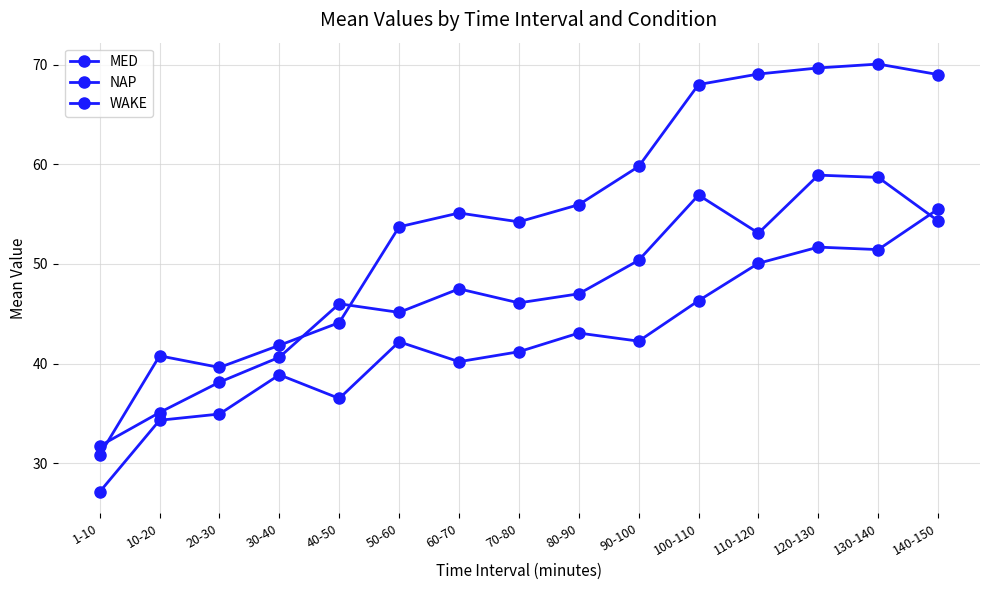

What is the approximate value of MED at 60-70?

55.1